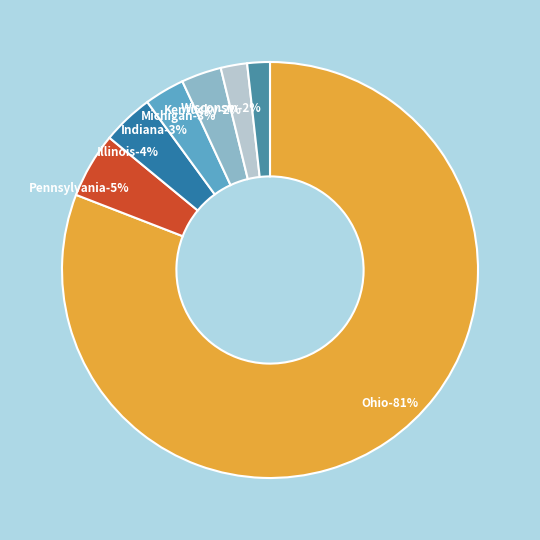

To the nearest percent, what percentage of the pie is Kentucky?

2%